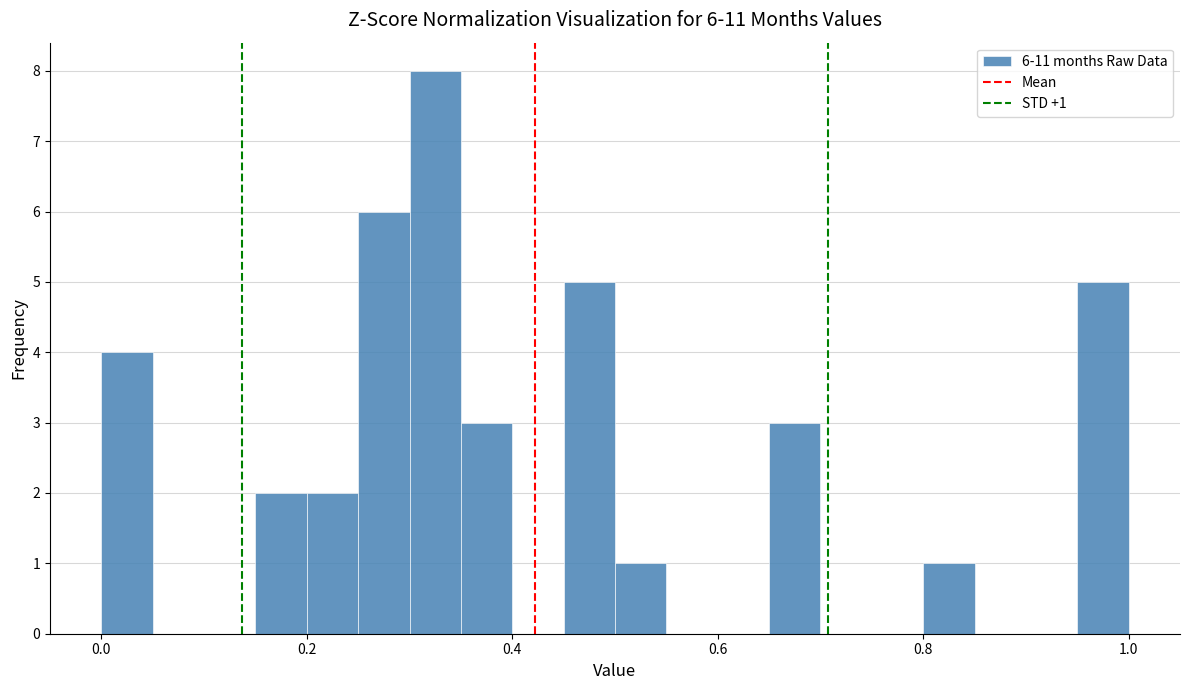

Read against the x-axis, roughly where is the centre of the tallest bar?

0.32